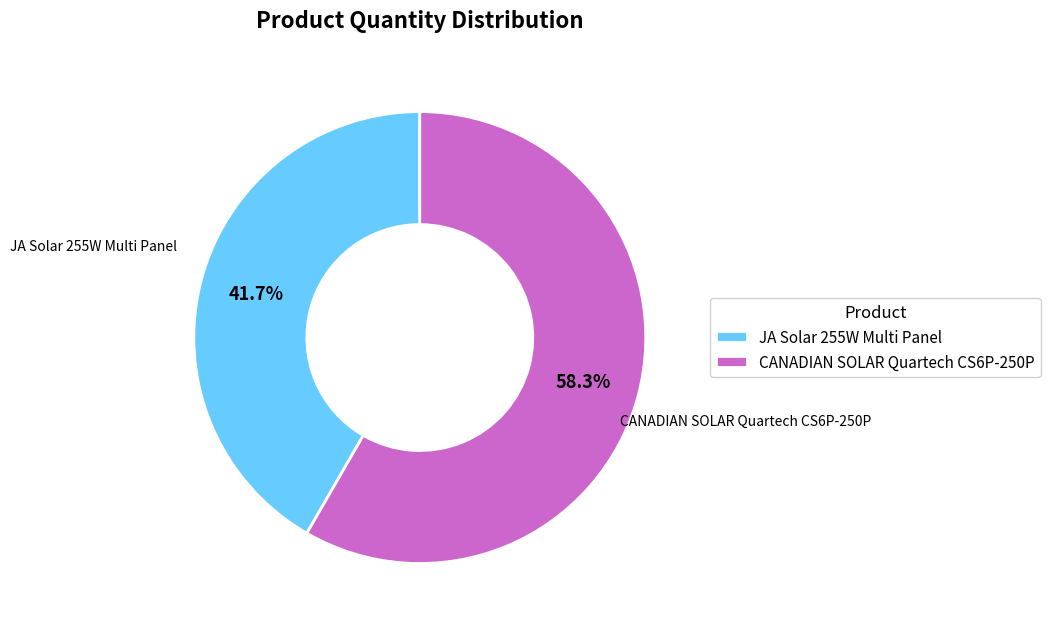

To the nearest percent, what percentage of the pie is JA Solar 255W Multi Panel?

42%